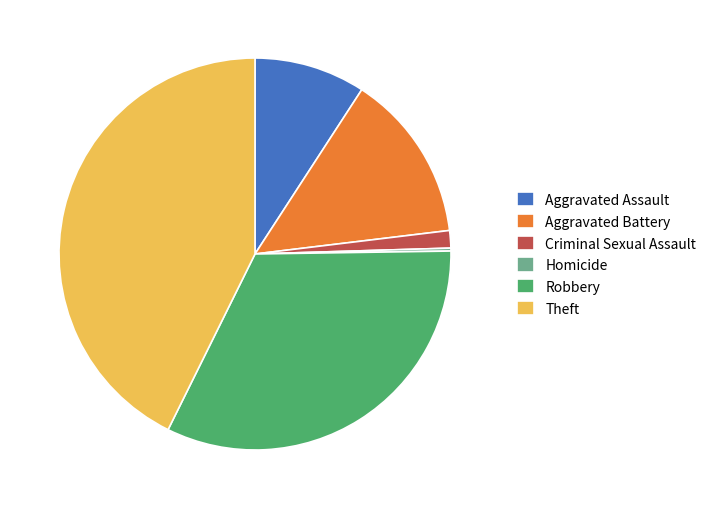

Is it true that Criminal Sexual Assault is 11% of the pie?

False